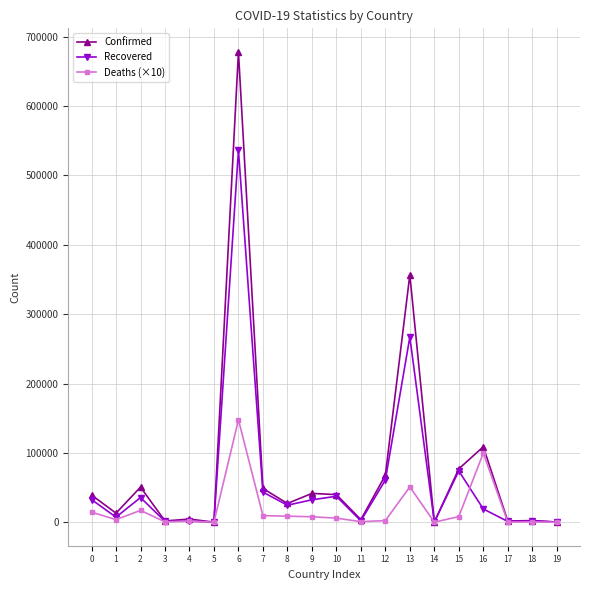

Between 2 and 14, which series saw the biggest shift?

Confirmed